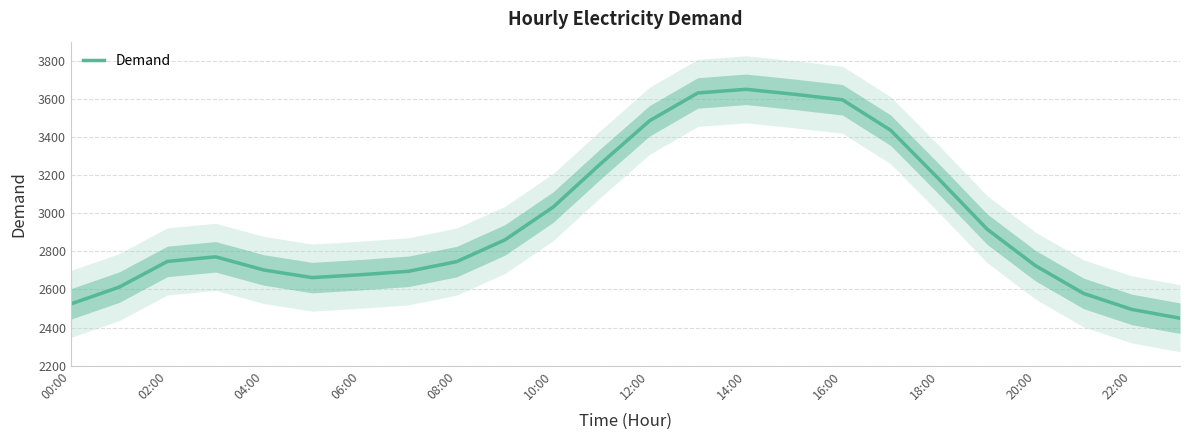

Count the number of data series in this chart.

1